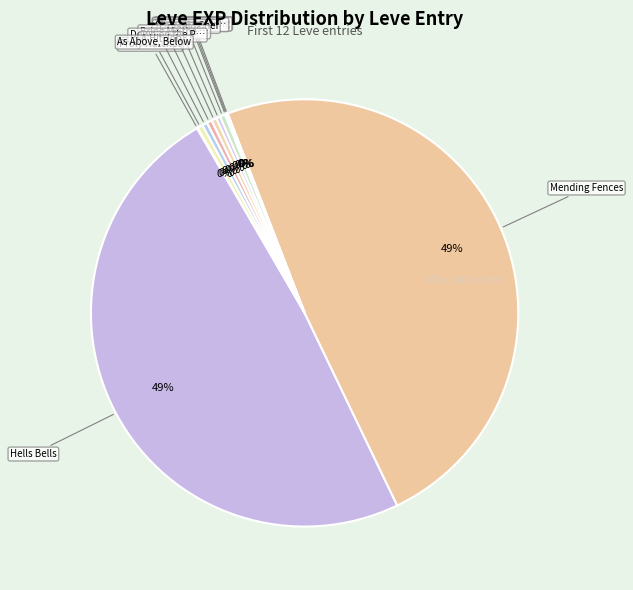

How many segments does this pie chart have?

12